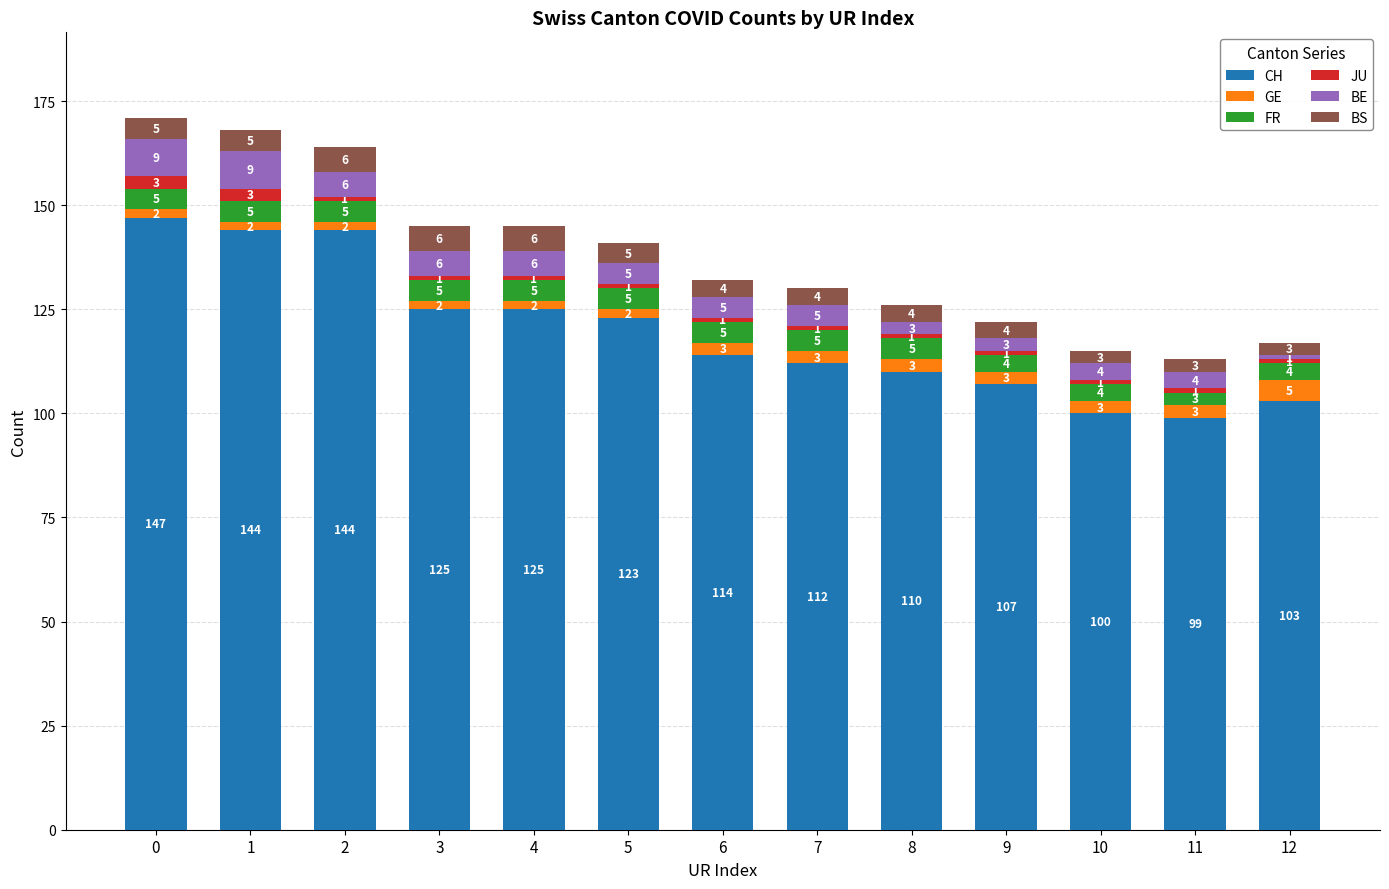

How many bars are there in total?

13